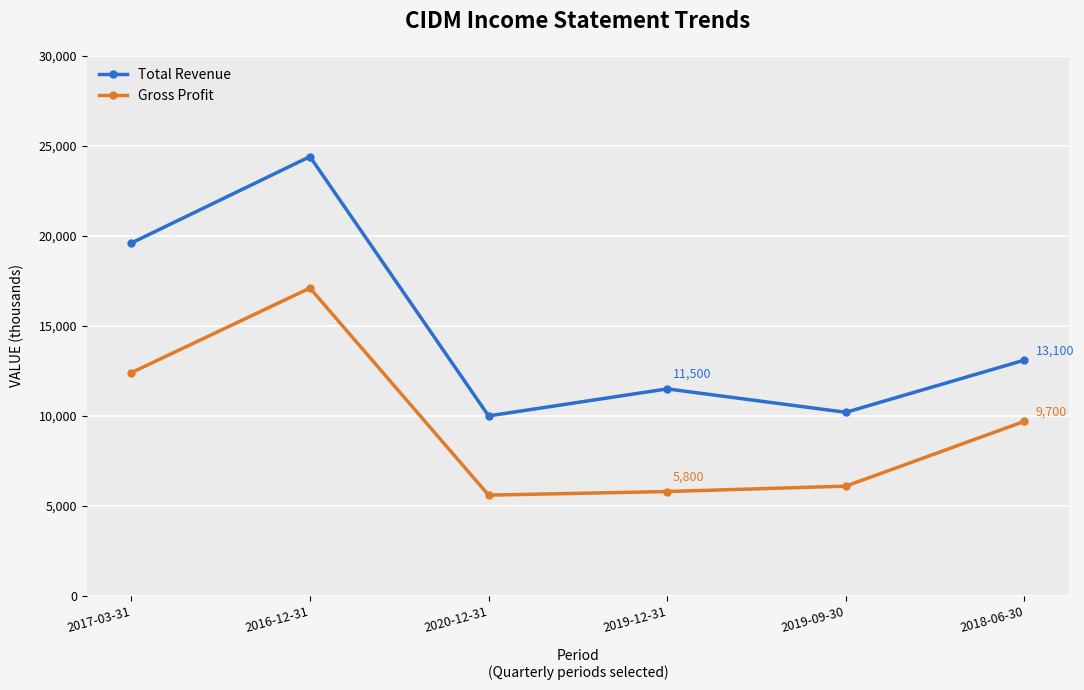

Reading left to right, extract all data points from this chart.

Total Revenue: 19600	24400	10000	11500	10200	13100
Gross Profit: 12400	17100	5600	5800	6100	9700